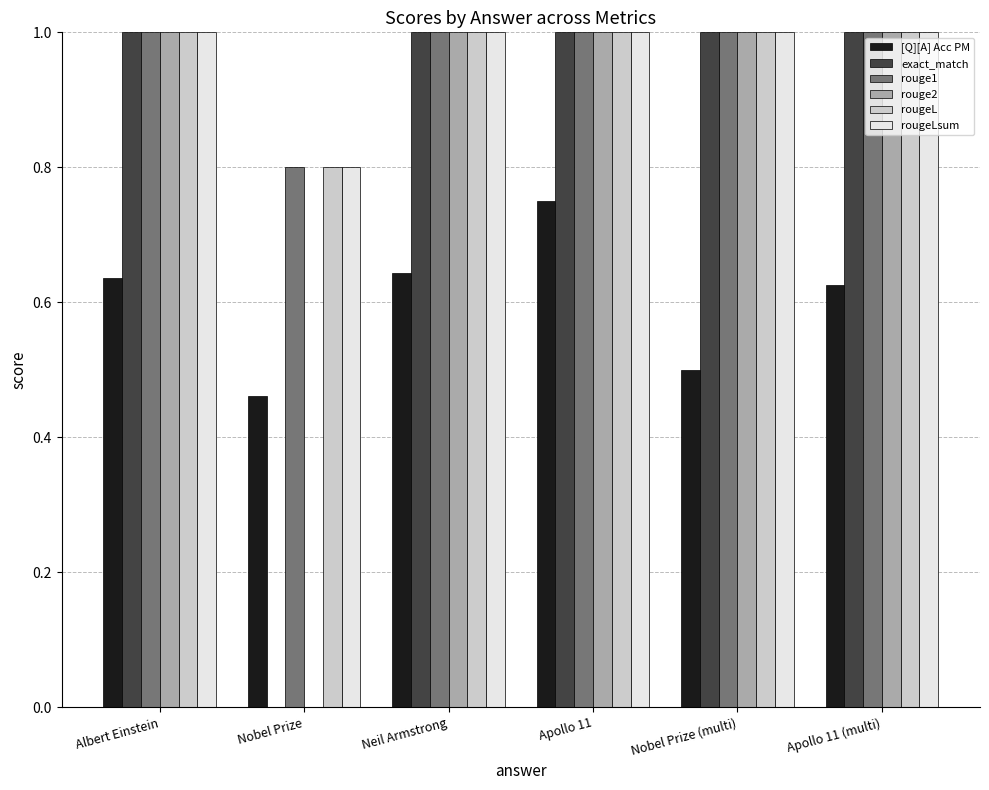

What is the total value across all series at Nobel Prize (multi)?

5.5